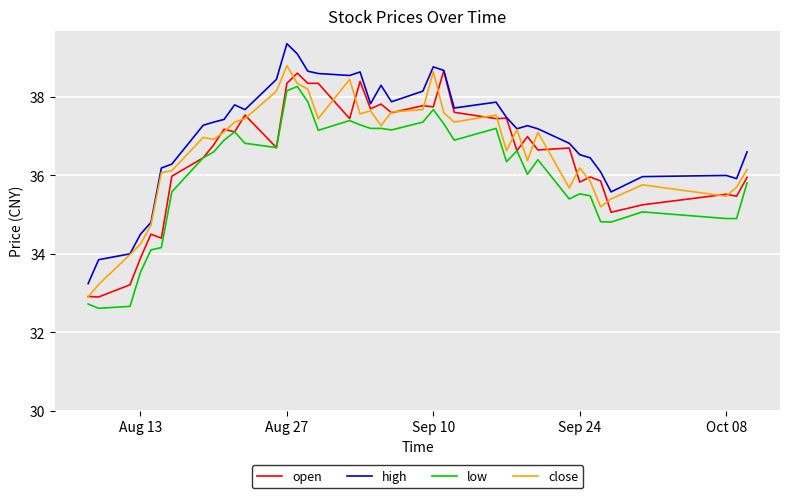

Which series has the largest total across all categories?

high